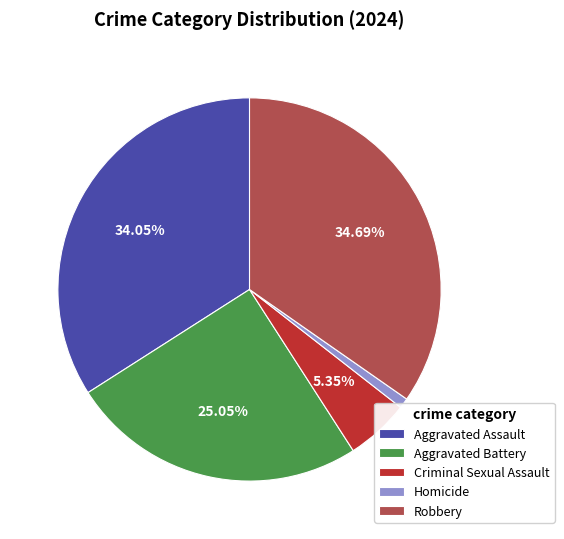

What is the smallest slice in the pie chart?

Homicide